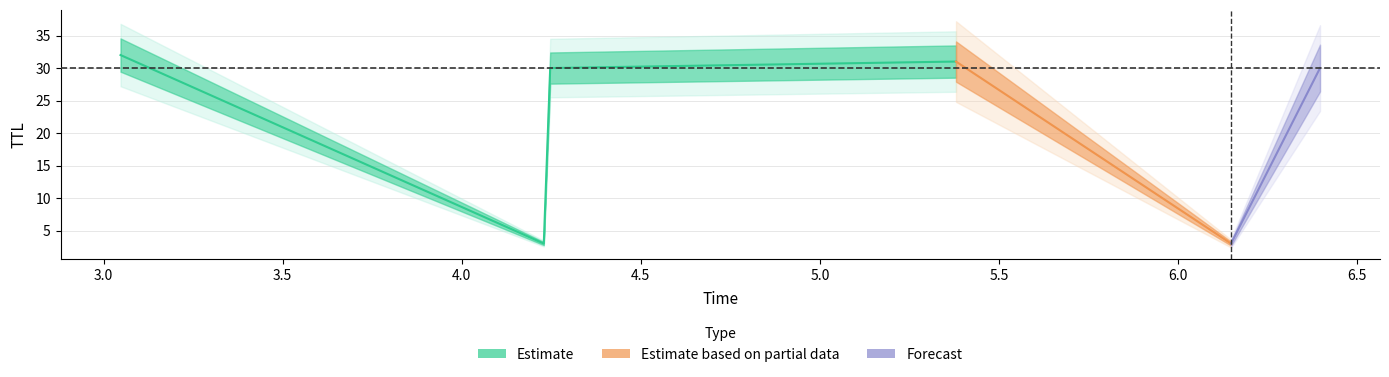

True or false: Forecast and Estimate cross at least once.

False